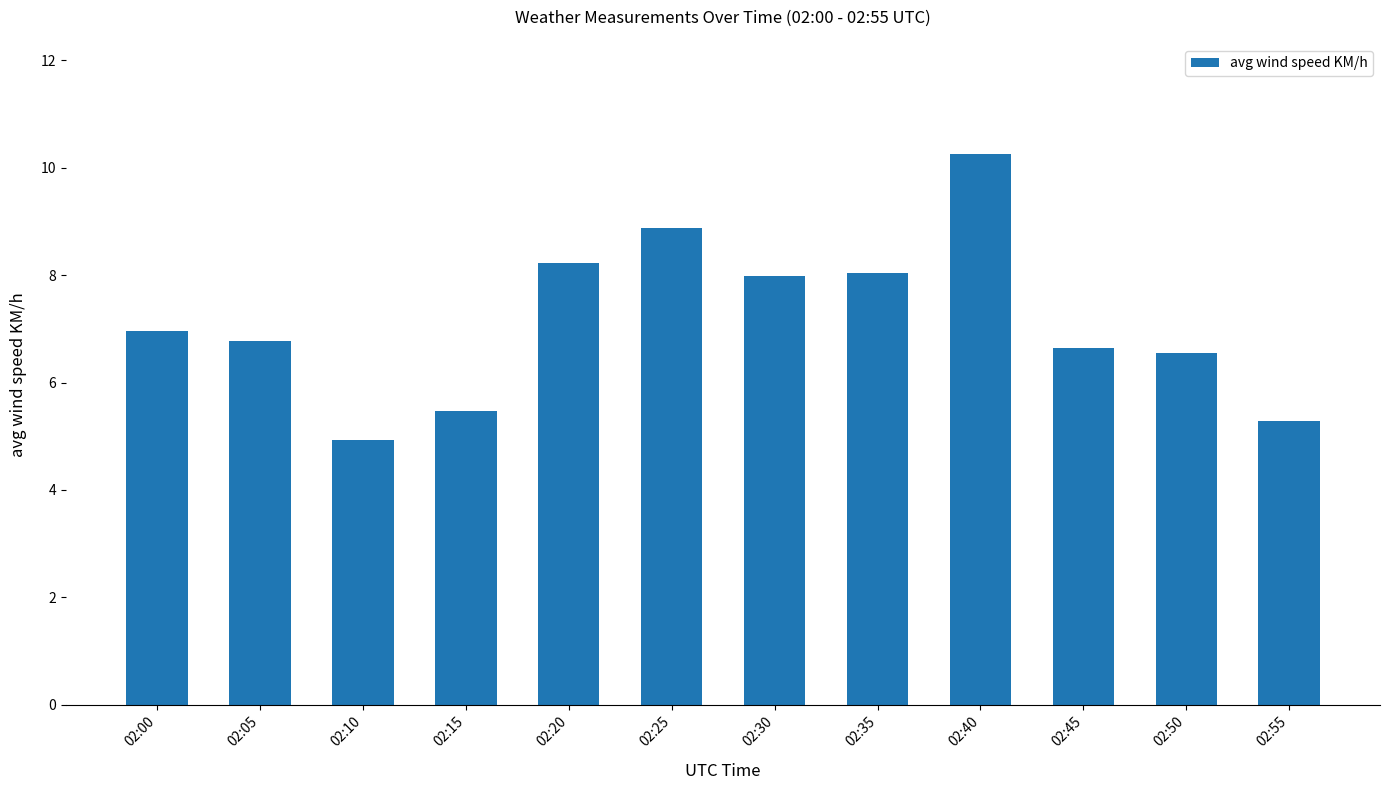

What value does the data have at 02:15?

5.5